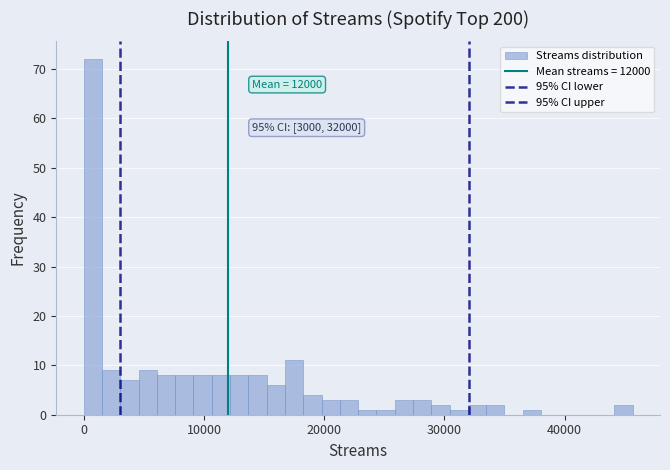

Around what value on the x-axis is the tallest bar? Give the approximate position of its centre, as read against the axis.

1000